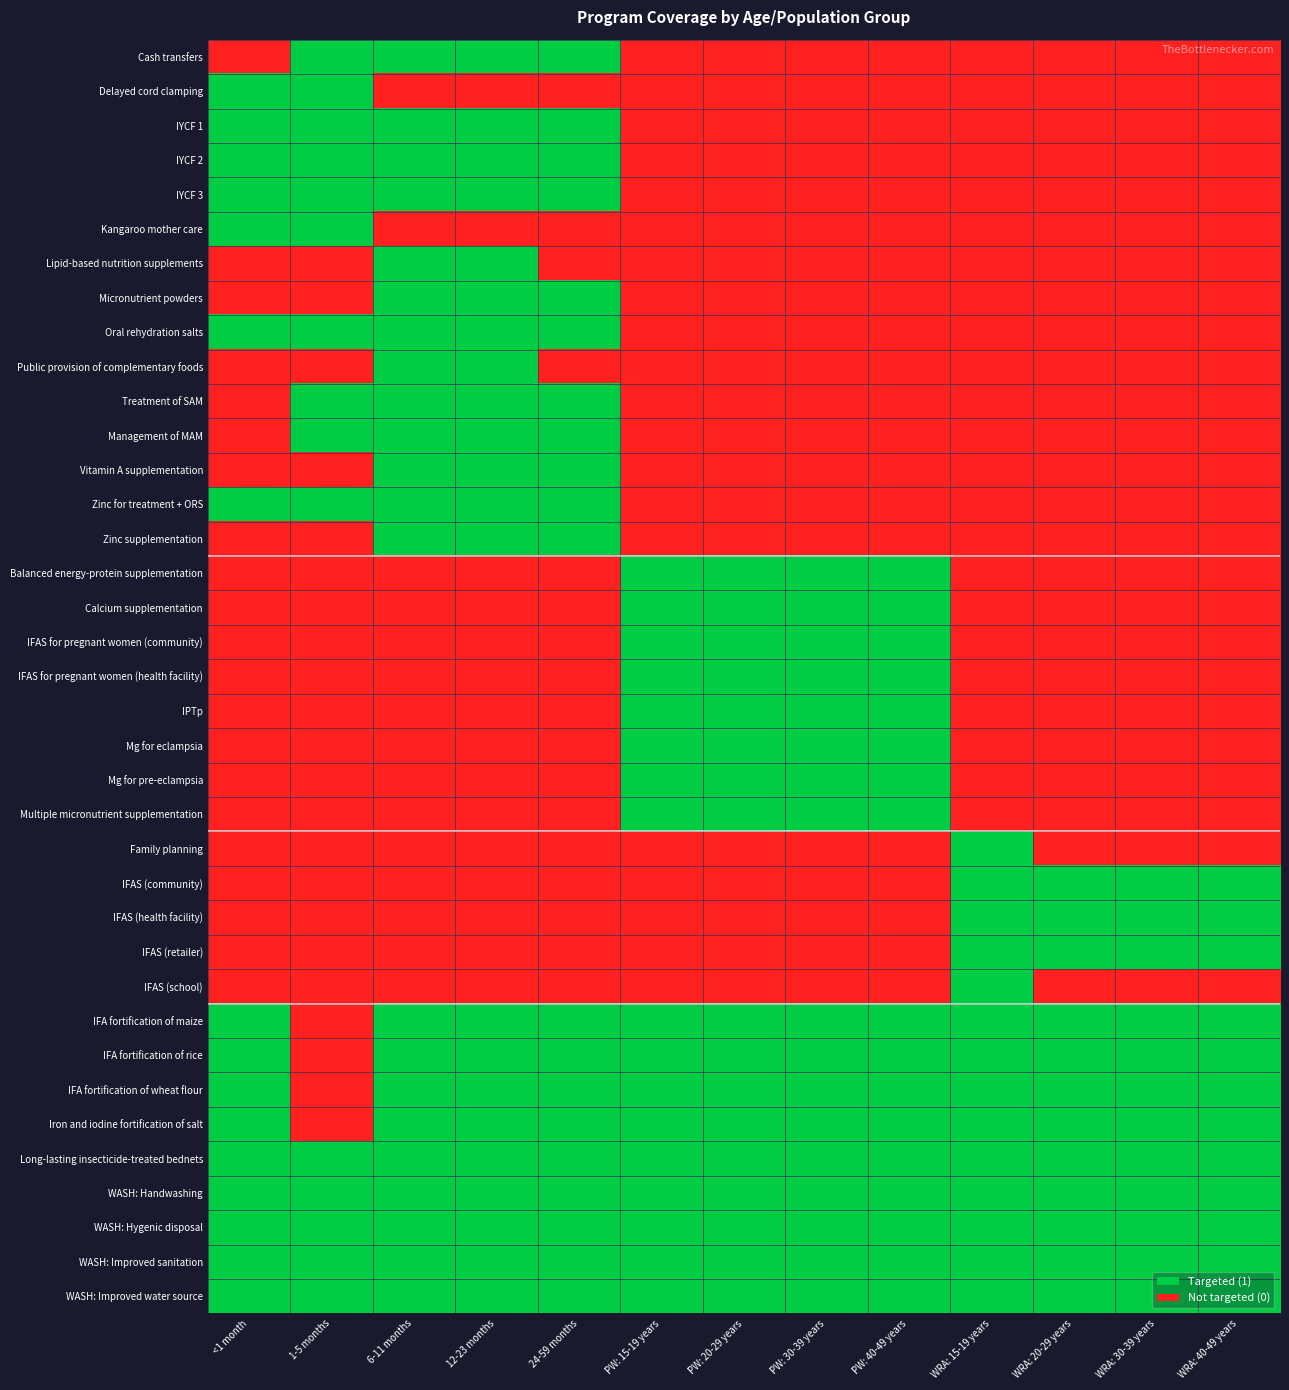

Which series has the widest spread of values?

Cash transfers